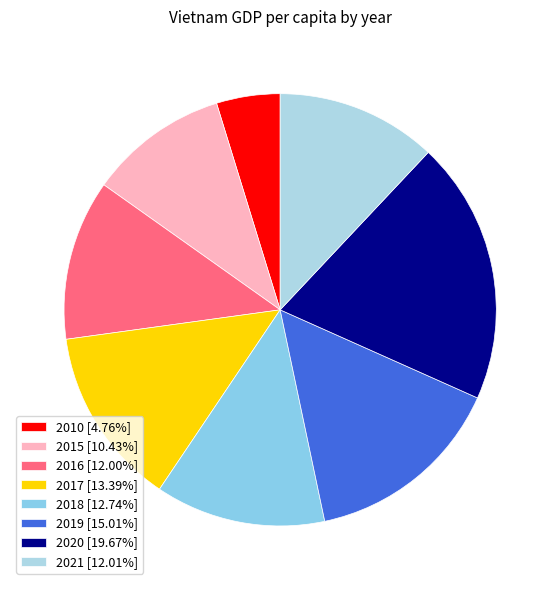

How many segments does this pie chart have?

8